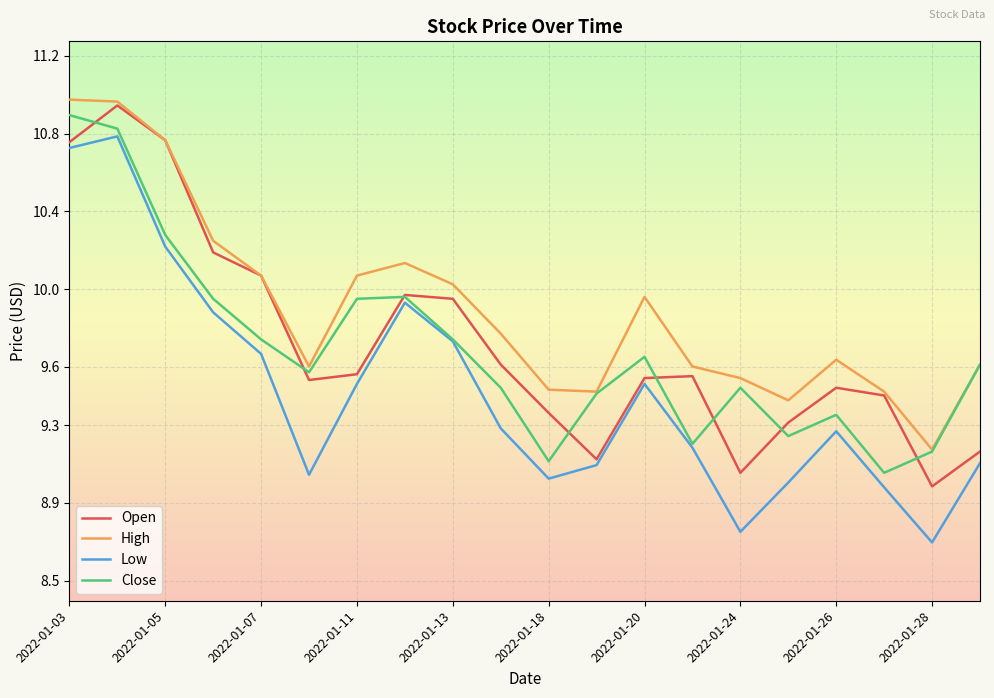

True or false: Low and High intersect in this chart.

False